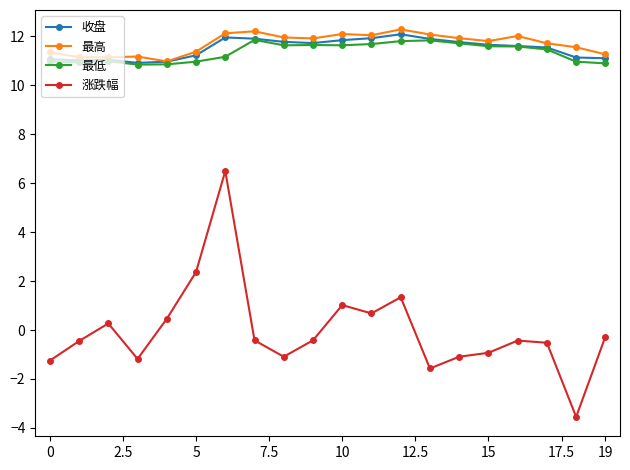

At how many categories does at least one series exceed 8?

20